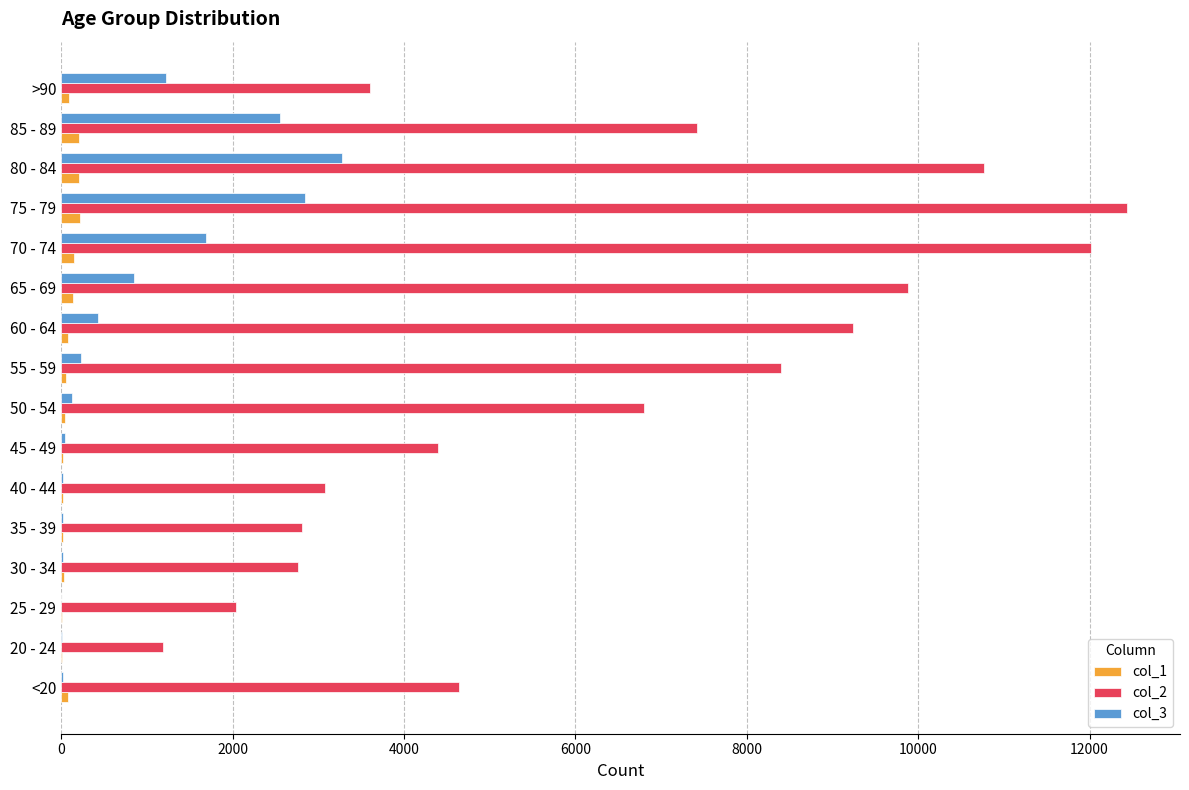

At which label does col_3 reach its peak?

80 - 84